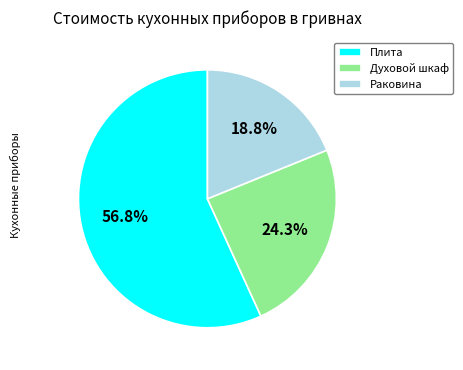

What is the smallest slice in the pie chart?

Раковина